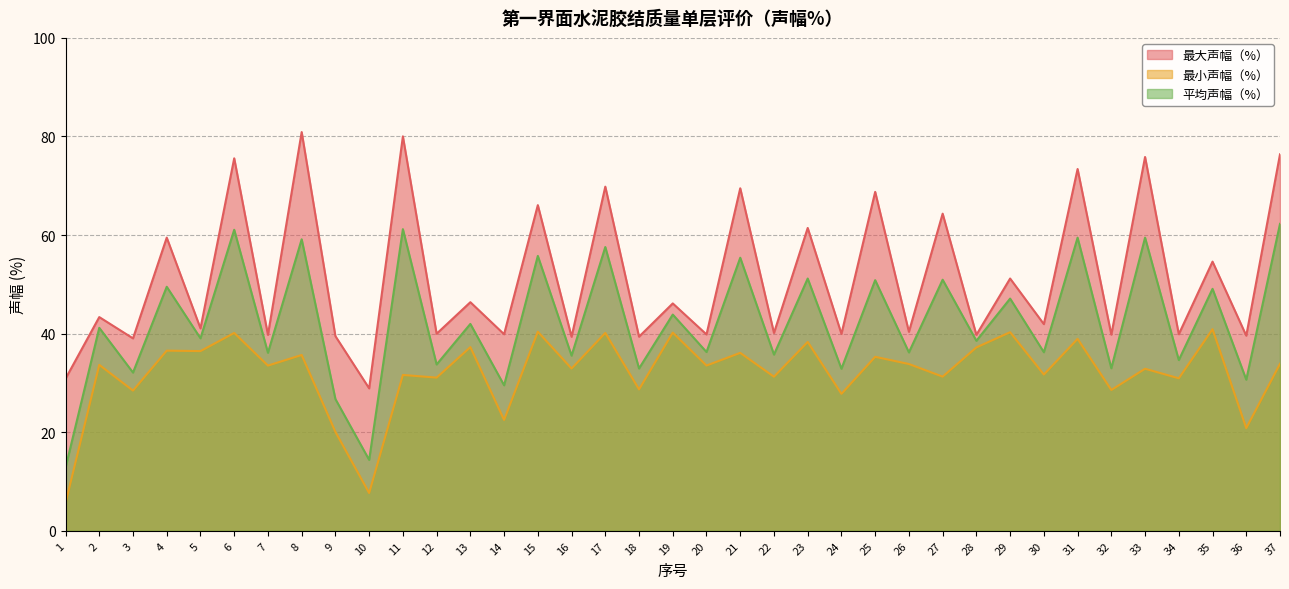

Reading left to right, list all the values displayed in this chart.

最大声幅（%）: 1=30.9	2=43.4	3=39.0	4=59.5	5=41.1	6=75.6	7=39.8	8=80.9	9=39.5	10=28.9	11=80.0	12=40.0	13=46.4	14=39.9	15=66.1	16=39.4	17=69.8	18=39.4	19=46.1	20=39.8	21=69.5	22=40.1	23=61.4	24=40.0	25=68.8	26=40.4	27=64.3	28=39.8	29=51.2	30=41.9	31=73.4	32=39.8	33=75.8	34=39.9	35=54.6	36=39.6	37=76.4
最小声幅（%）: 1=5.6	2=33.7	3=28.4	4=36.5	5=36.5	6=40.1	7=33.5	8=35.7	9=20.1	10=7.7	11=31.6	12=31.1	13=37.3	14=22.5	15=40.4	16=32.9	17=40.1	18=28.7	19=40.2	20=33.5	21=36.1	22=31.3	23=38.3	24=27.8	25=35.3	26=33.8	27=31.3	28=37.2	29=40.3	30=31.7	31=38.9	32=28.6	33=32.9	34=30.9	35=40.9	36=20.8	37=33.9
平均声幅（%）: 1=12.8	2=41.2	3=32.1	4=49.5	5=39.1	6=61.1	7=36.1	8=59.1	9=26.7	10=14.4	11=61.2	12=33.8	13=42.0	14=29.5	15=55.8	16=35.5	17=57.6	18=32.9	19=43.9	20=36.3	21=55.4	22=35.8	23=51.2	24=32.9	25=50.9	26=36.2	27=50.9	28=38.5	29=47.1	30=36.2	31=59.5	32=33.0	33=59.5	34=34.6	35=49.1	36=30.7	37=62.3